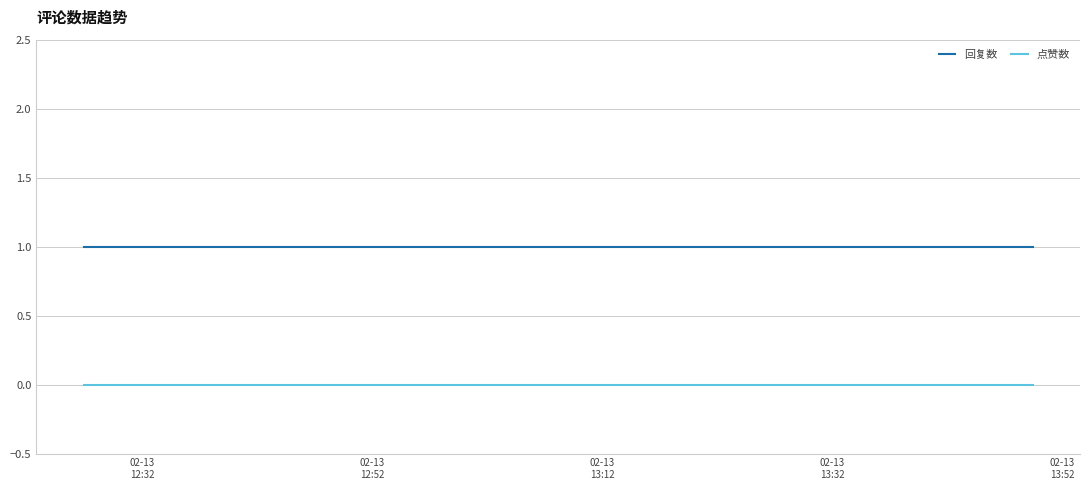

Which series has the largest total across all categories?

回复数